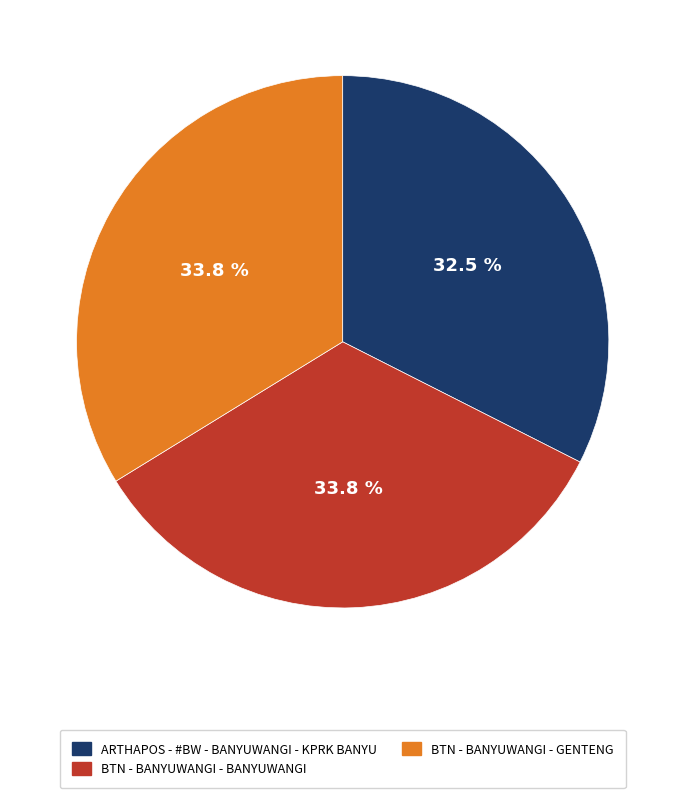

Between ARTHAPOS - #BW - BANYUWANGI - KPRK BANYU and BTN - BANYUWANGI - BANYUWANGI, which is larger?

BTN - BANYUWANGI - BANYUWANGI